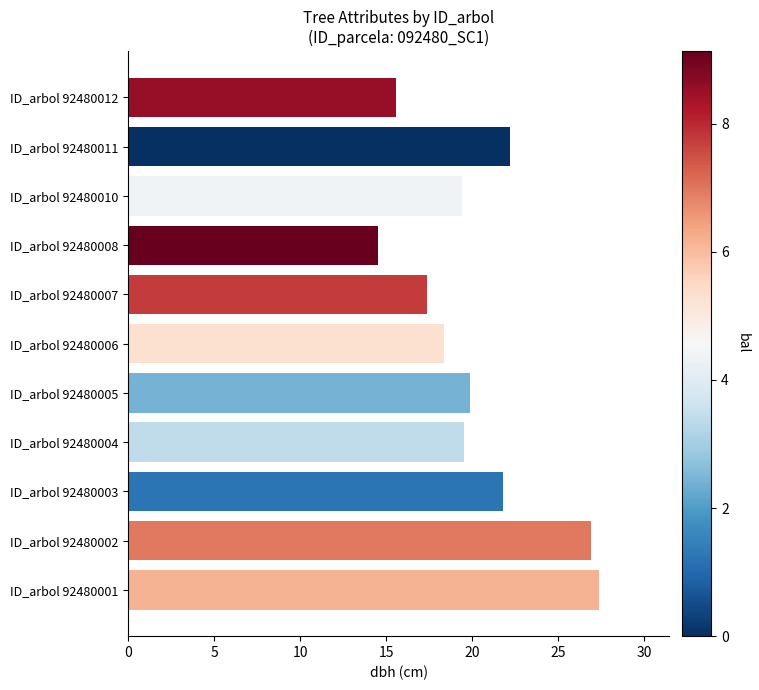

What is the difference between the values at ID_arbol 92480002 and ID_arbol 92480004?

7.4